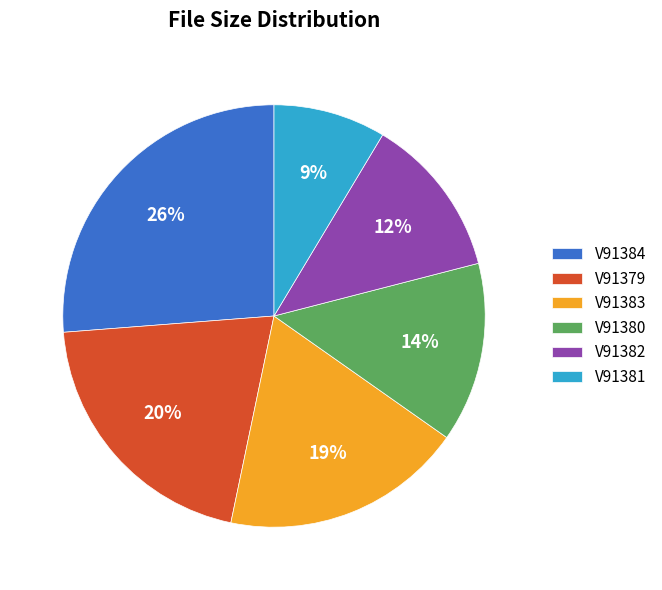

Which slice is the smallest?

V91381